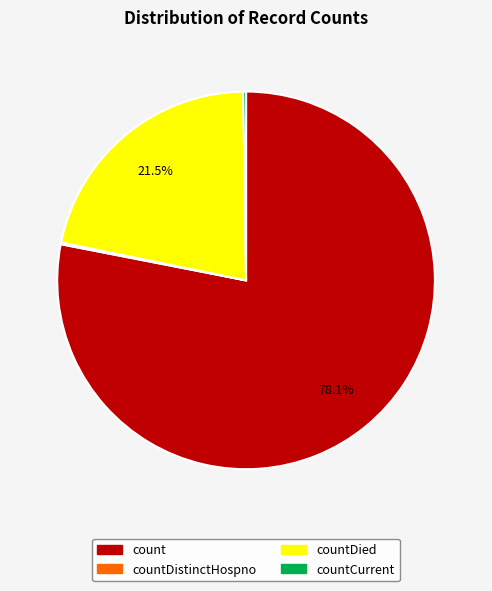

Does any single category account for the majority?

Yes